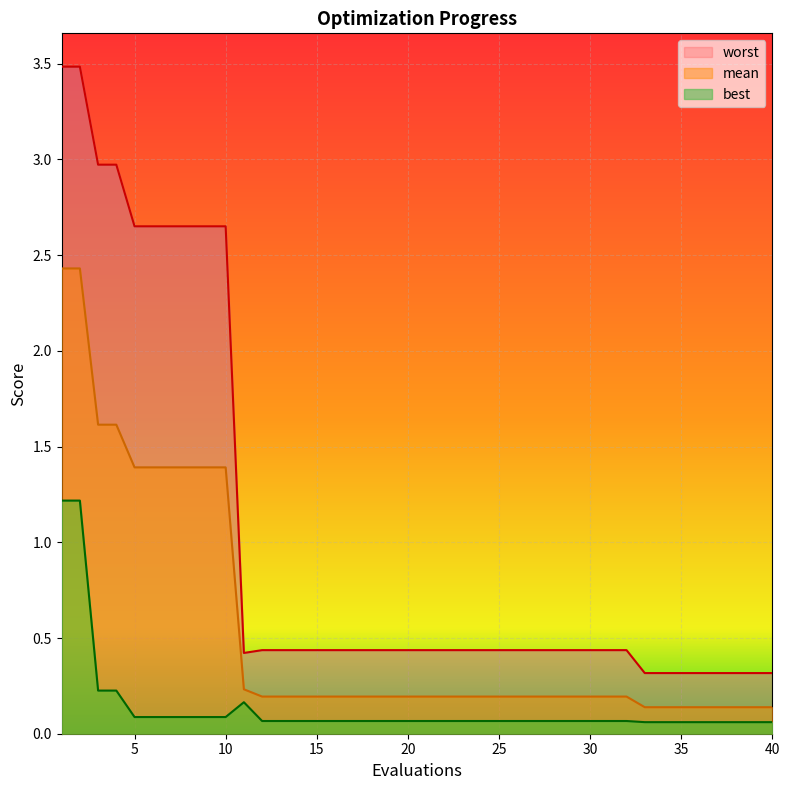

The worst series shows 0.3 at 40. True or false?

True